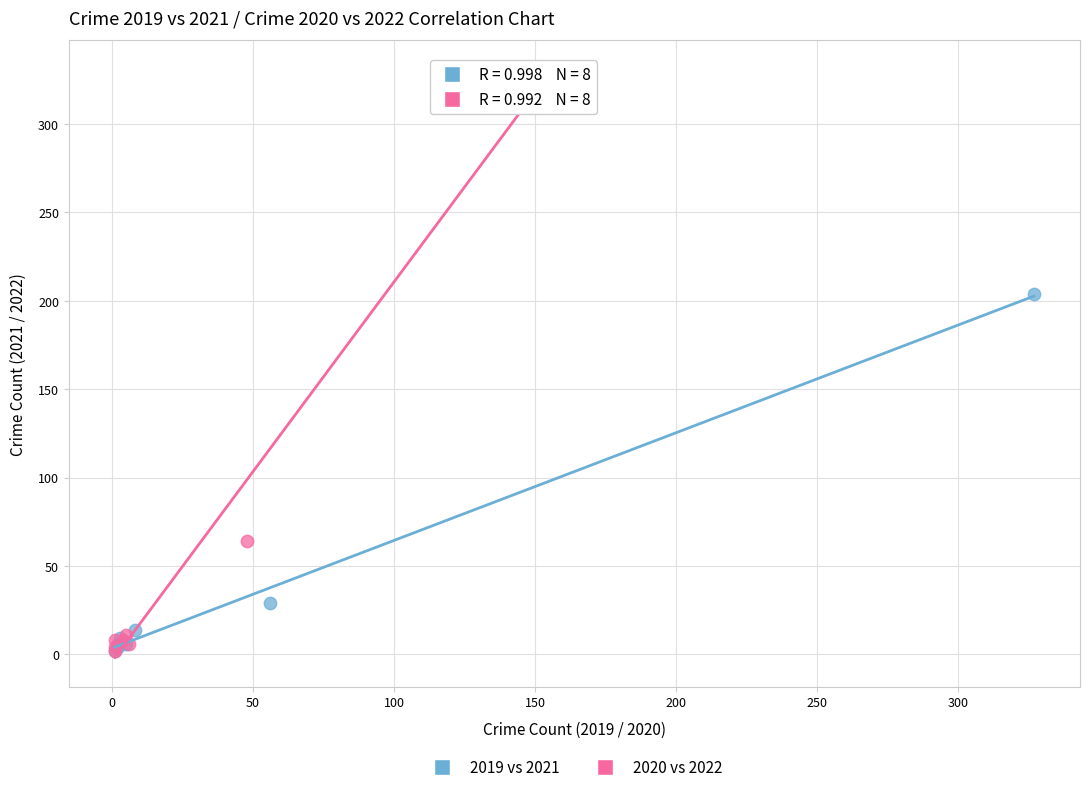

Which series contains the highest Y value?

2020 vs 2022